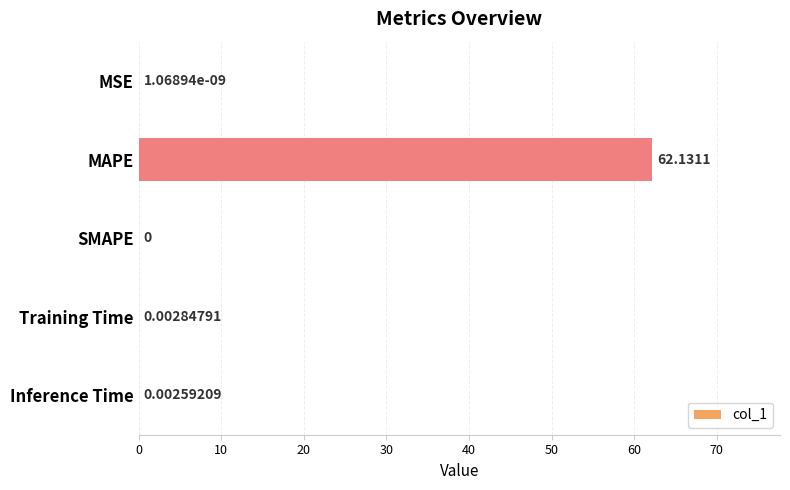

How many positive values are there?

4